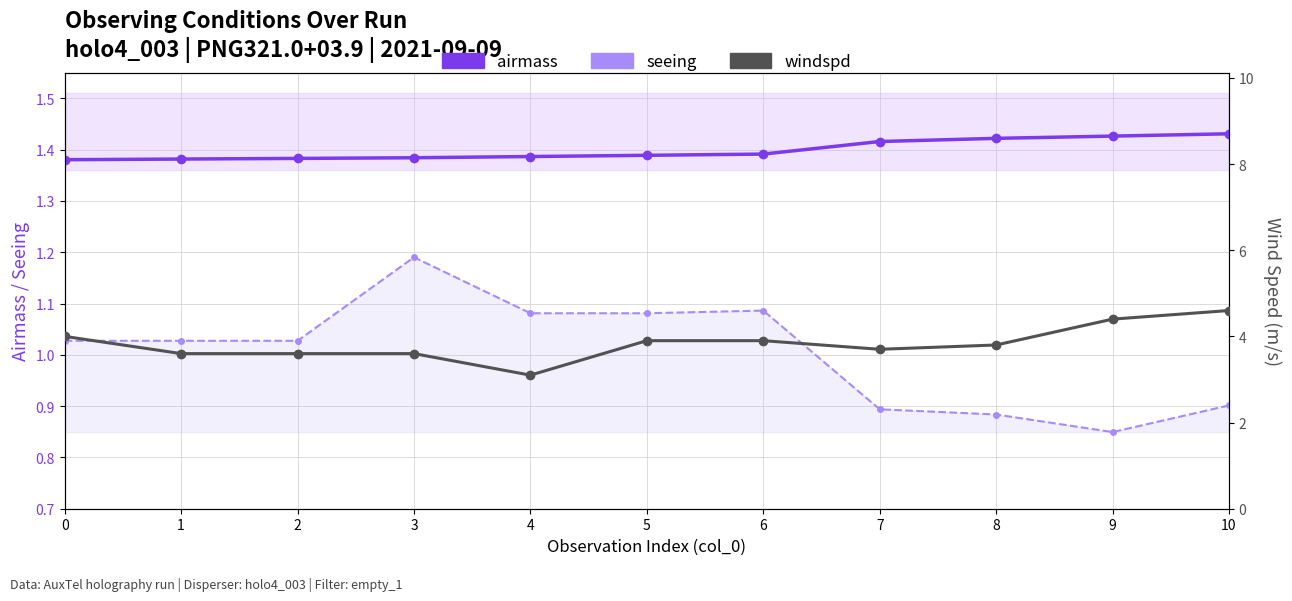

What is the spread (max minus min) of values at 8?

2.9